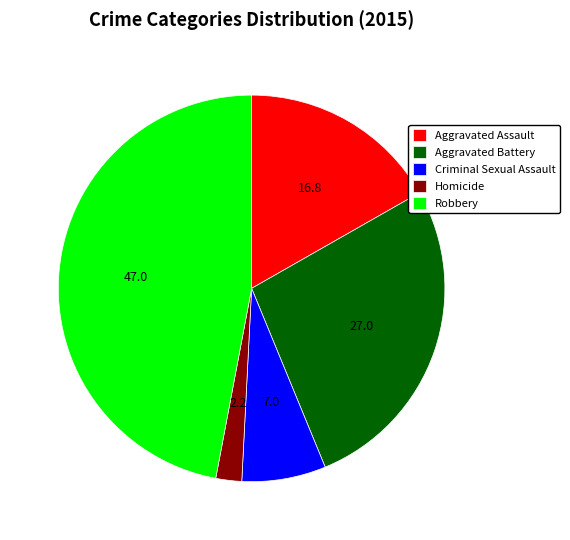

Does any single category account for the majority?

No